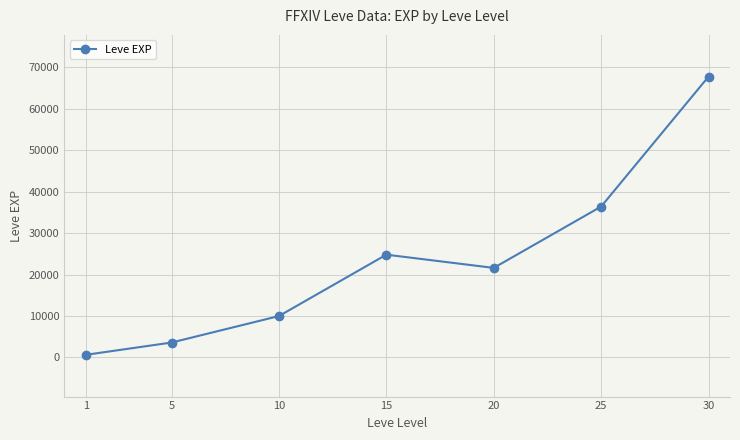

What is the change in value from 1 to 5?

+2970